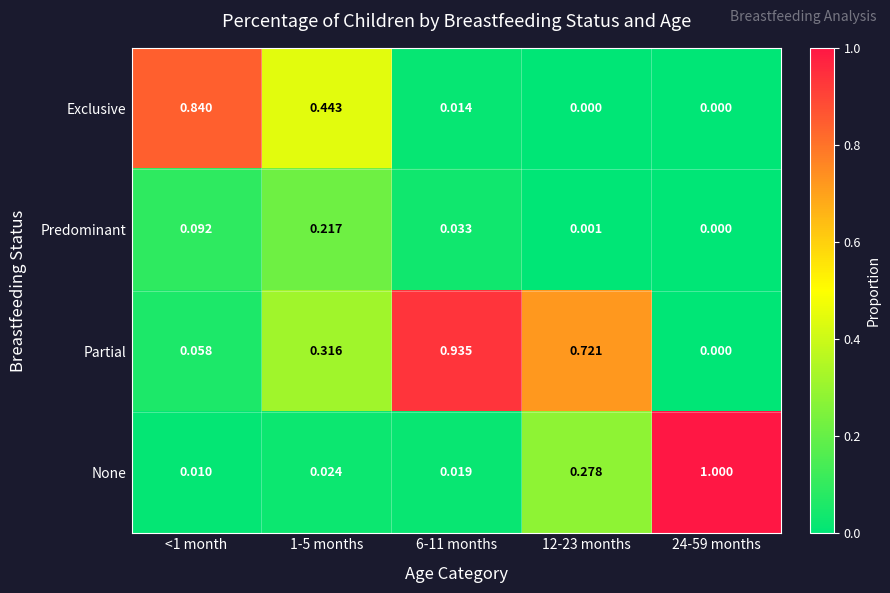

At 12-23 months, list the series in order from smallest to largest.

Exclusive, Predominant, None, Partial